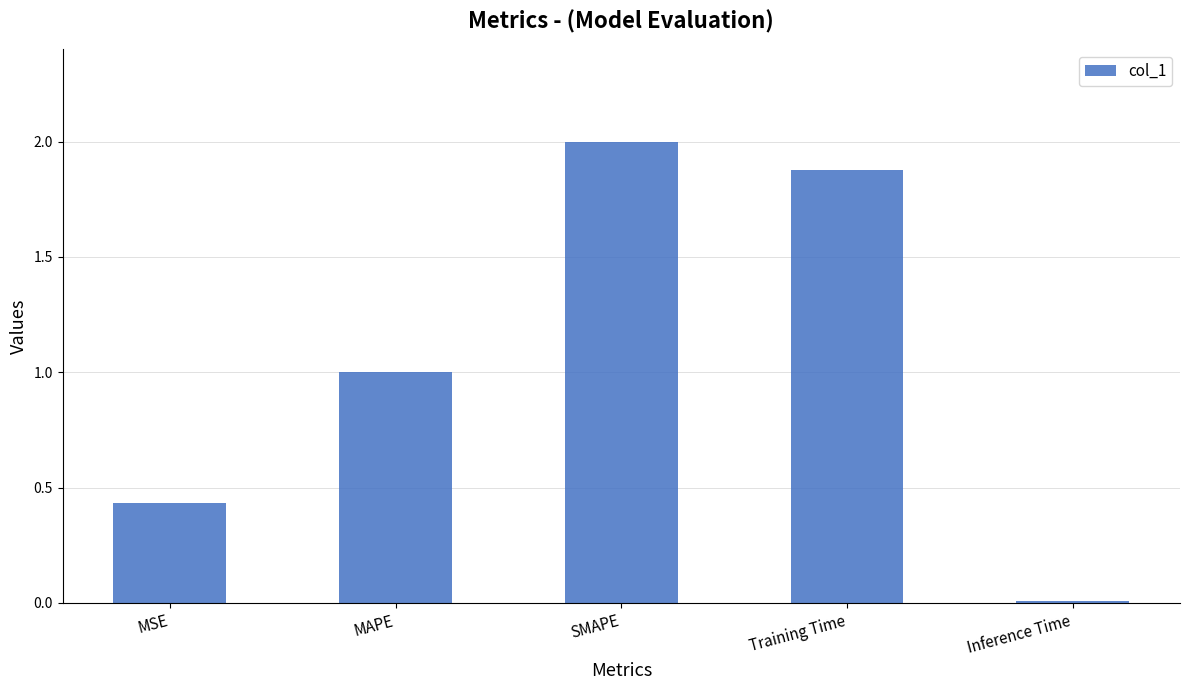

Is it true that the value at SMAPE is 3.0?

False